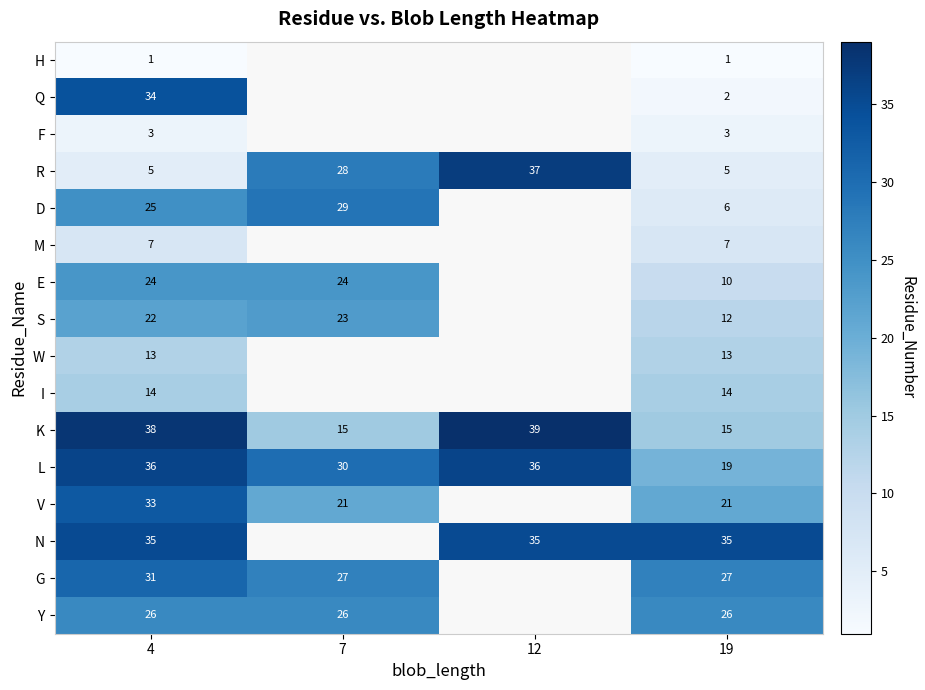

Rank the series at 4 from lowest to highest value.

H, F, R, M, W, I, S, E, D, Y, G, V, Q, N, L, K